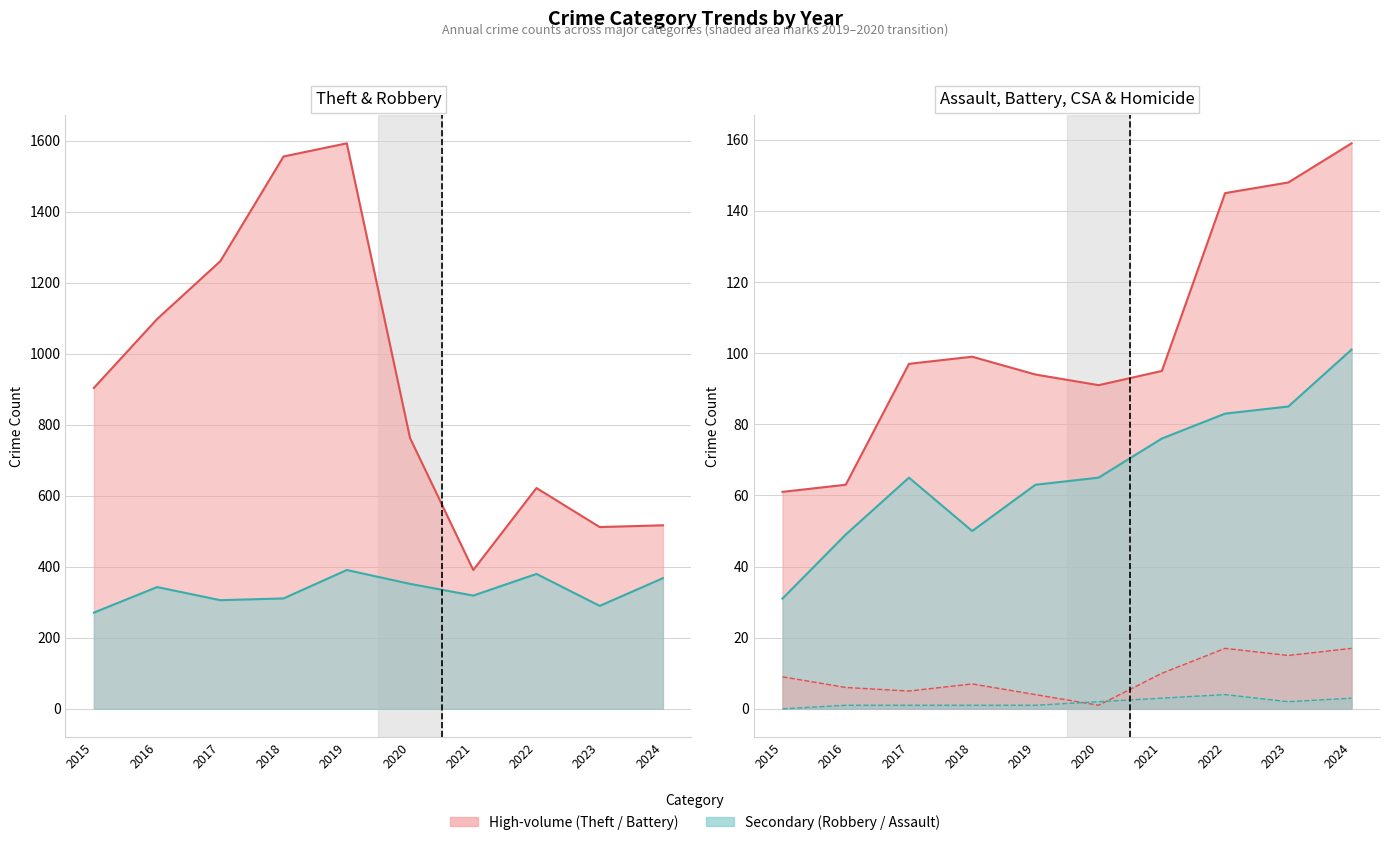

Where does the Aggravated Assault series first go above 65?

2021